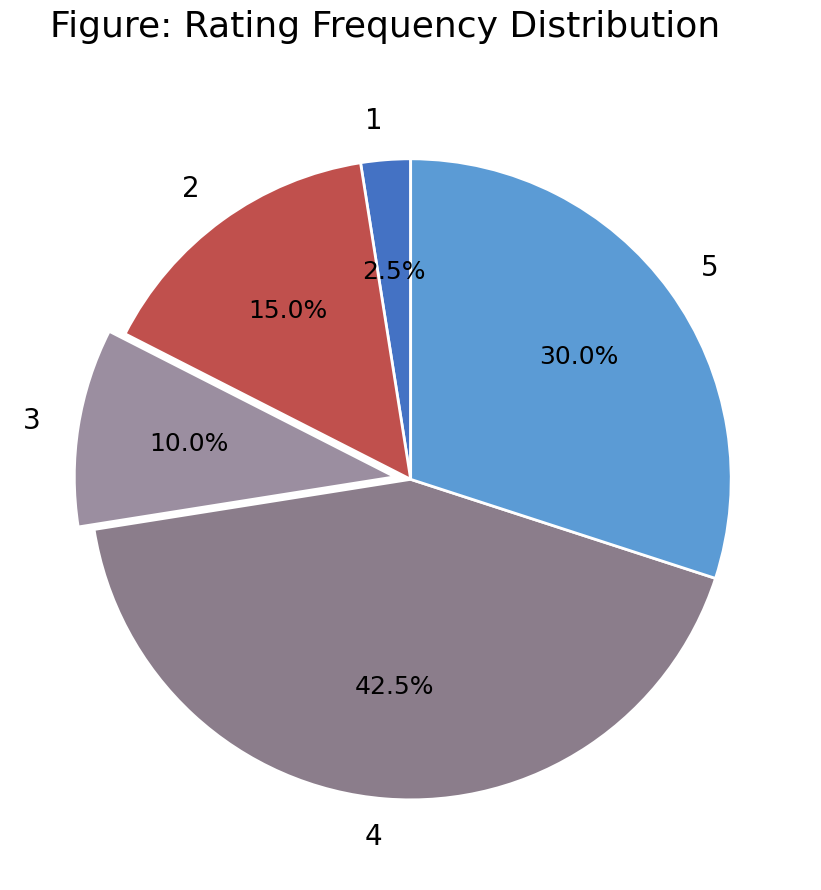

Which has a higher value, 4 or 5?

4